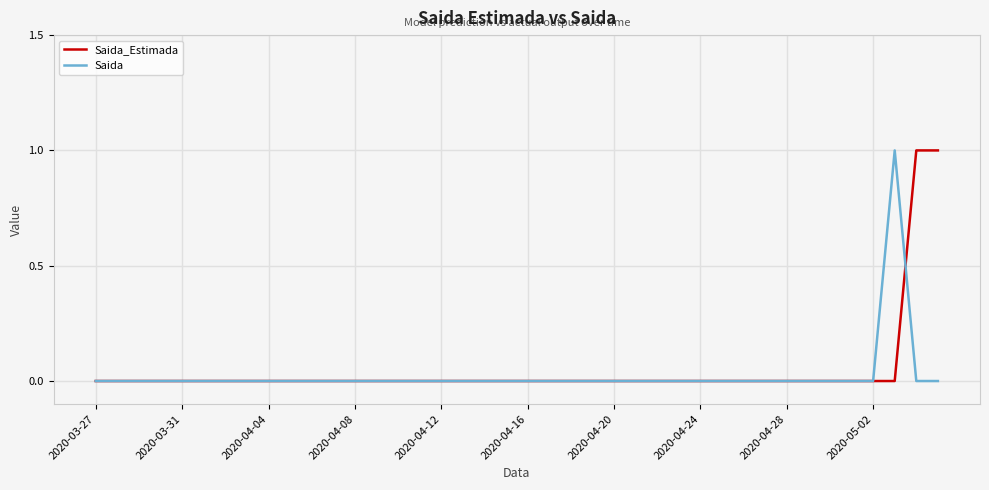

True or false: Saida_Estimada and Saida cross at least once.

True